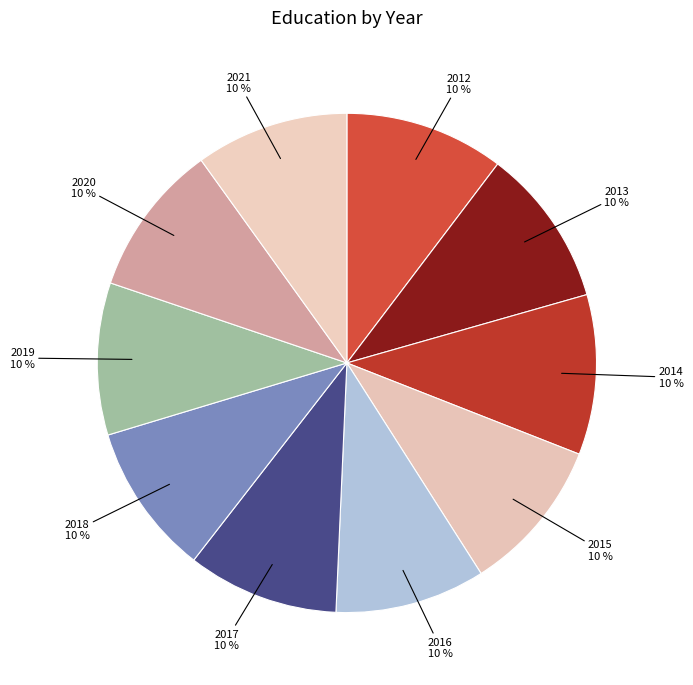

What percentage is the 2014 slice, to the nearest percent?

10%